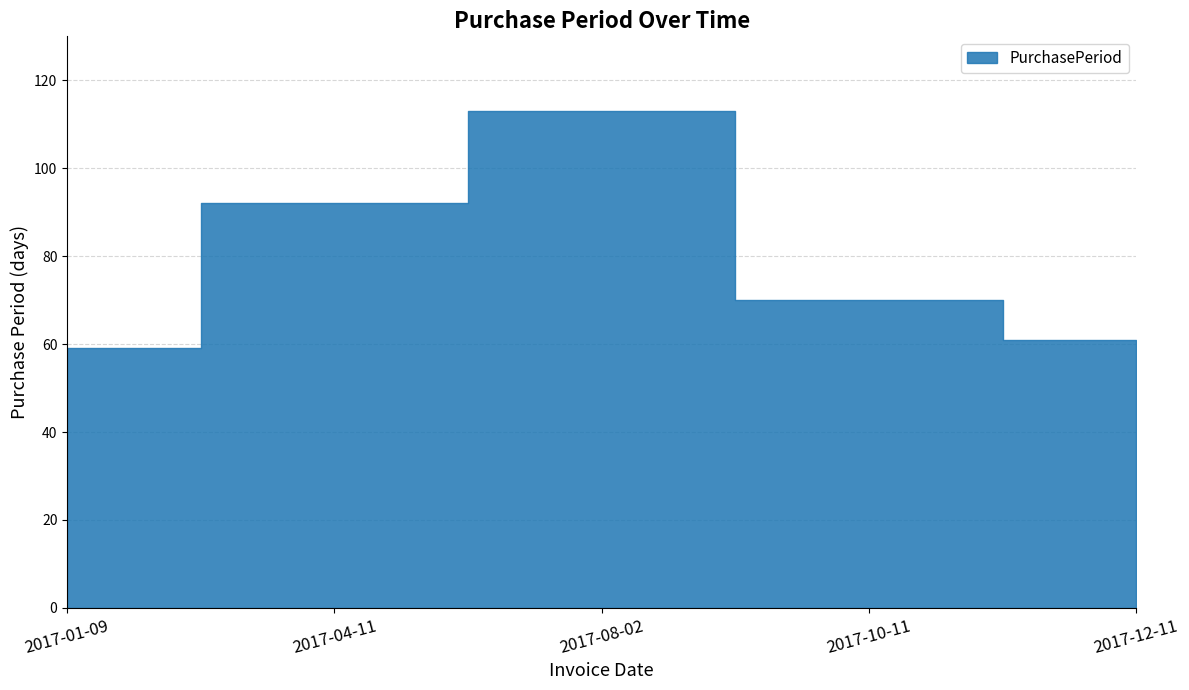

List the labels in order of value, largest first.

2017-08-02, 2017-04-11, 2017-10-11, 2017-12-11, 2017-01-09